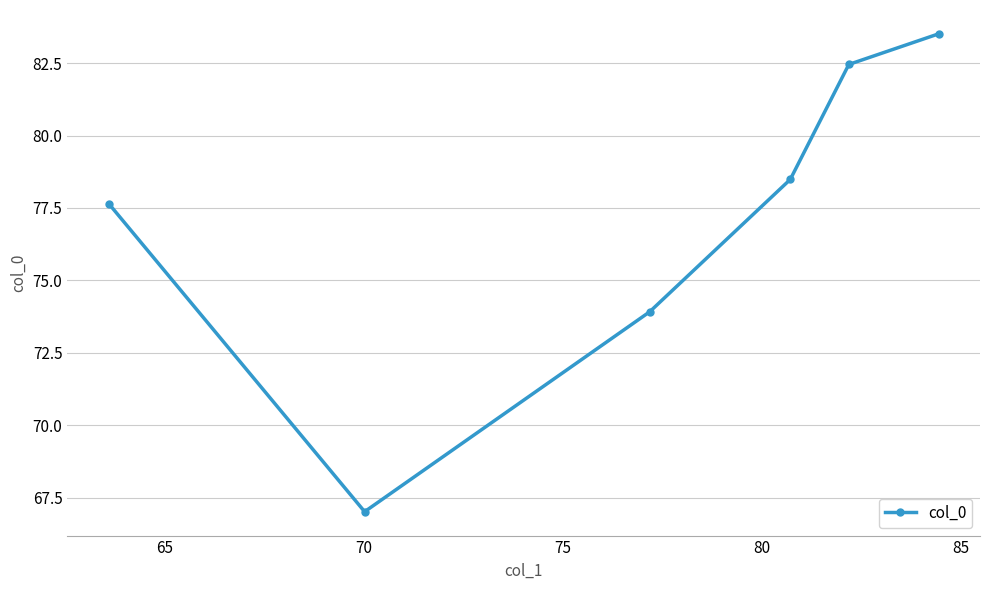

Reading left to right, transcribe all the data shown in this chart.

77.6	67.0	73.9	78.5	82.5	83.5